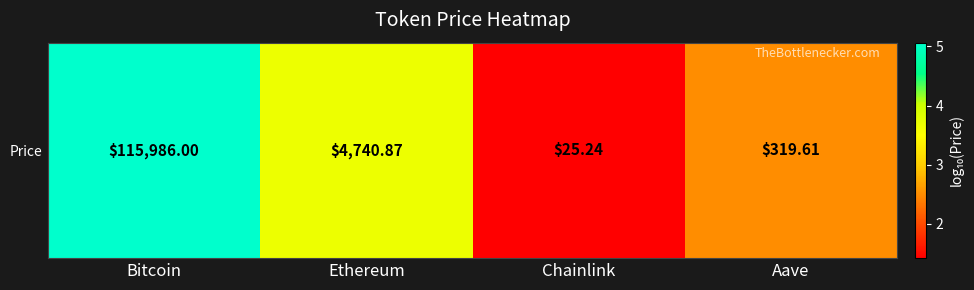

Reading right to left, extract all data points from this chart.

2.5	1.4	3.7	5.1